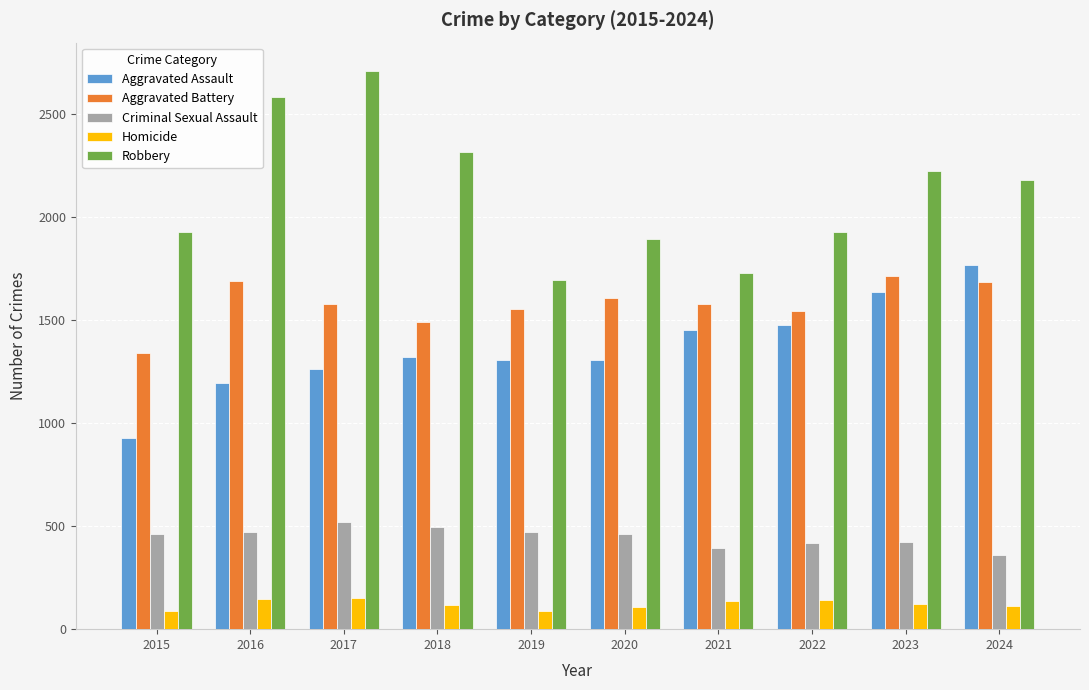

How many values in the Homicide series are below 122?

5